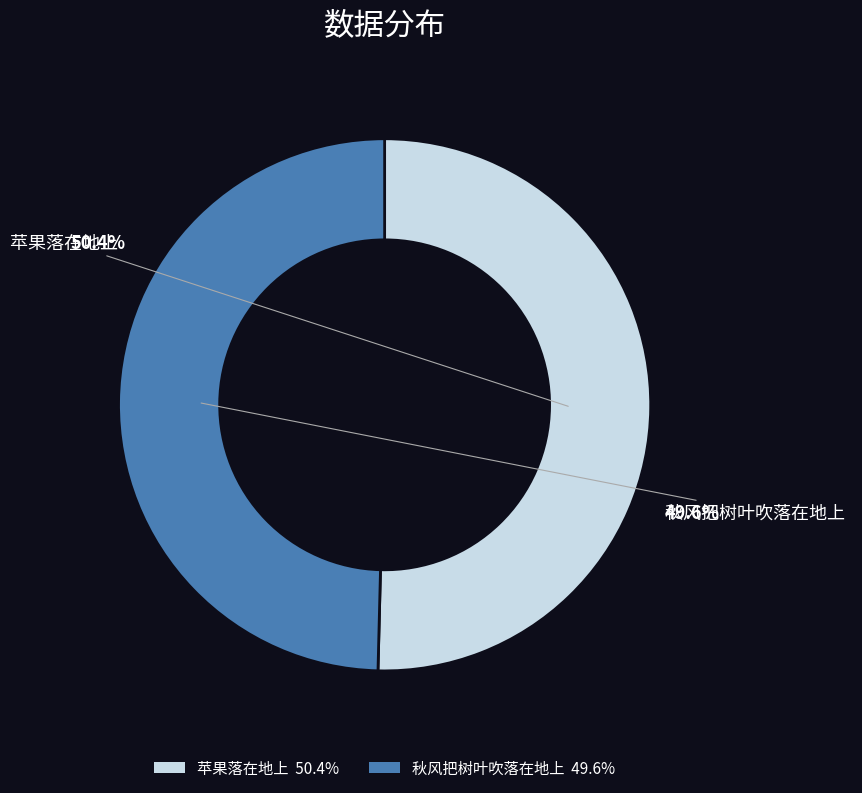

Which has a higher value, 秋风把树叶吹落在地上 or 苹果落在地上?

苹果落在地上